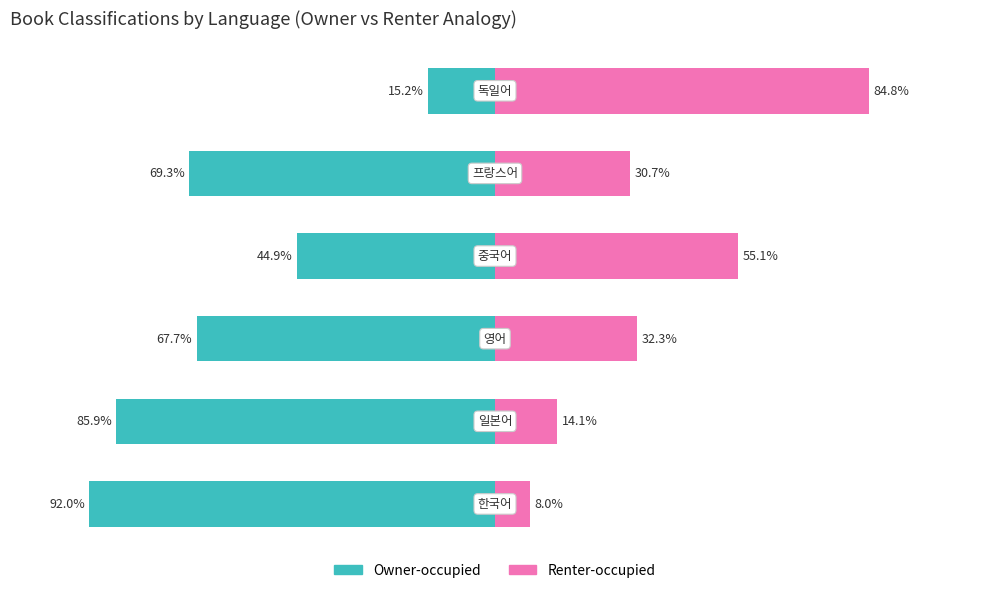

The value of Owner-occupied at 0 is -34.1. True or false?

False